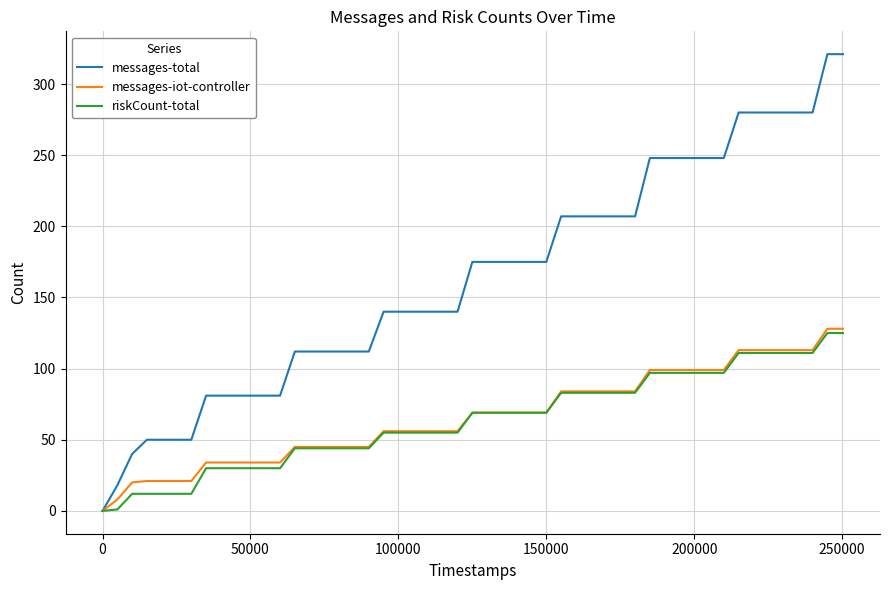

Which series has the largest total across all categories?

messages-total